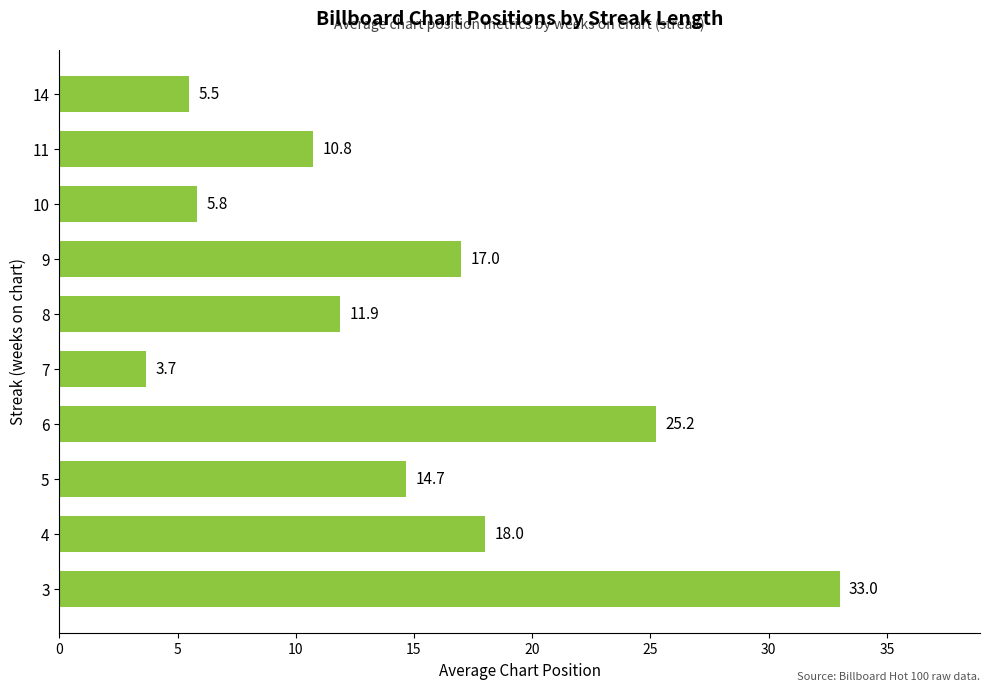

How many bars are there in total?

10